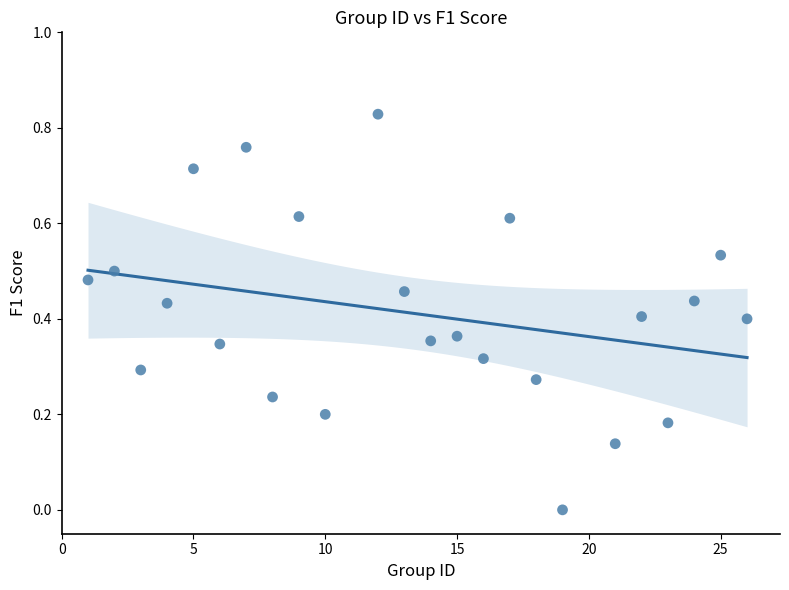

What is the range of X values (max minus min)?

25.0